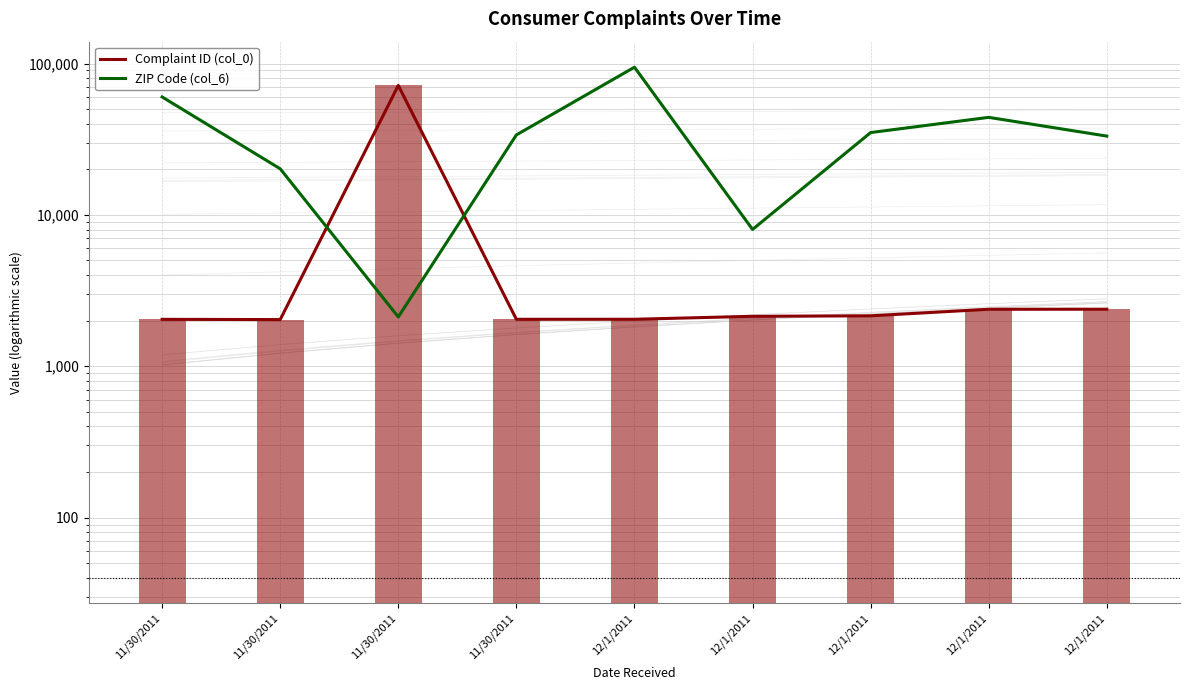

At which label does Complaint ID (col_0) first exceed 2138?

11/30/2011